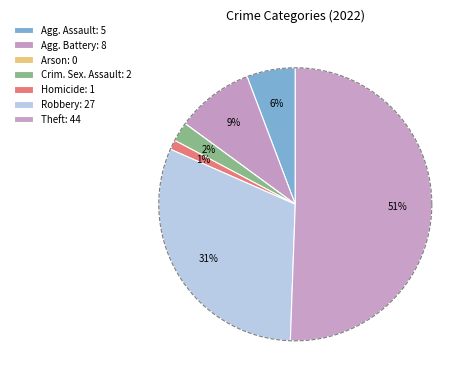

What is the change in value from Aggravated Assault to Homicide?

-4